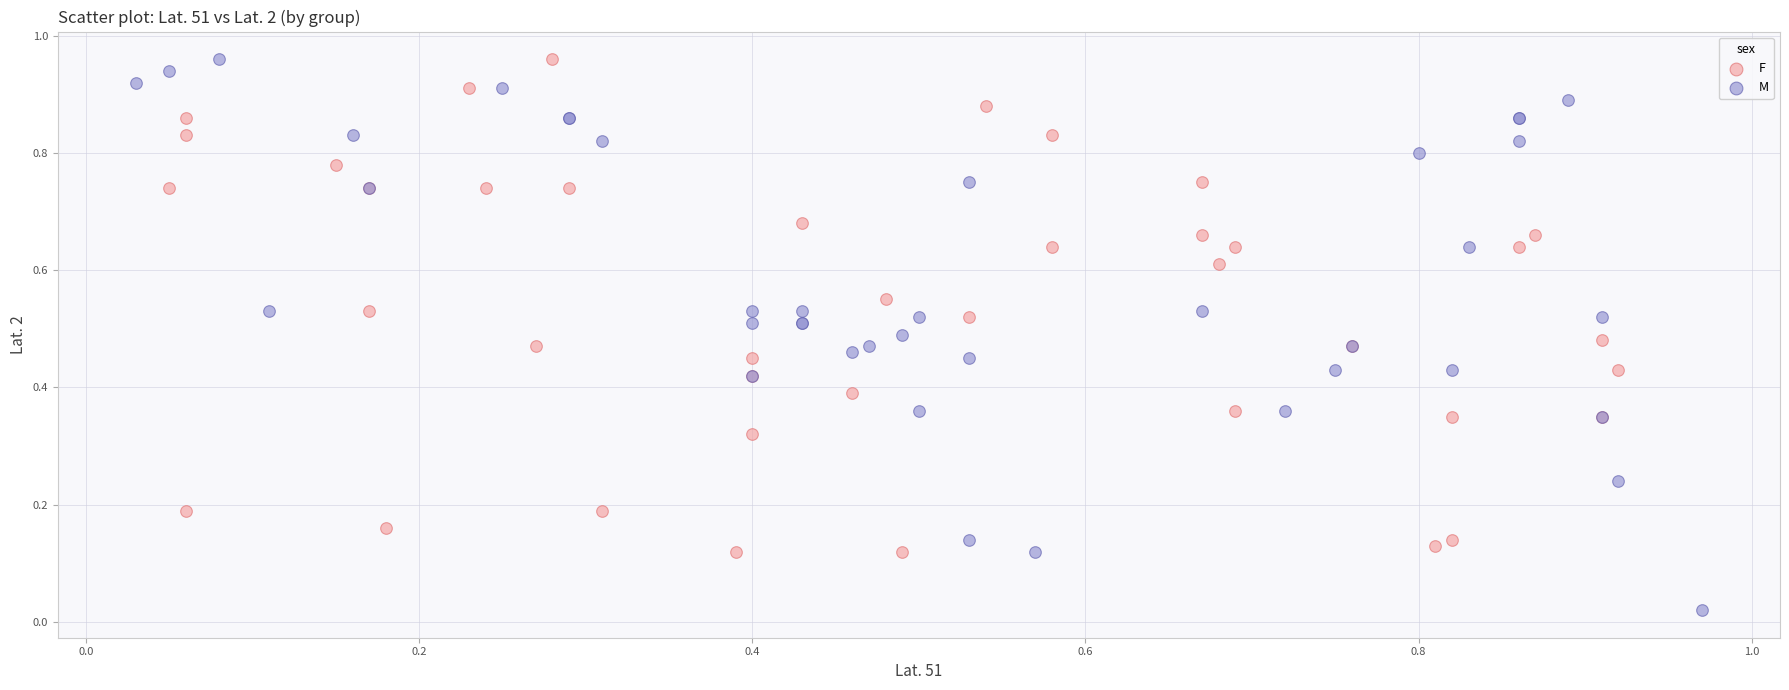

Which series reaches the minimum Y coordinate?

M